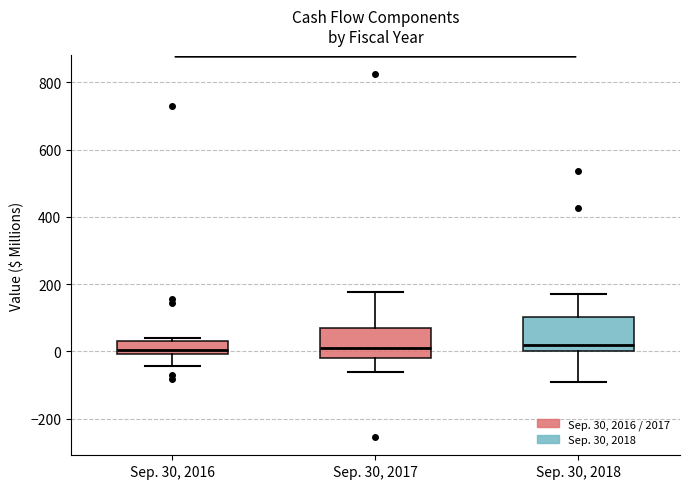

Where is the upper edge of the box for Sep. 30, 2017 on the y-axis? The values are not printed on the chart, so give them approximately, as read against the axis.

80